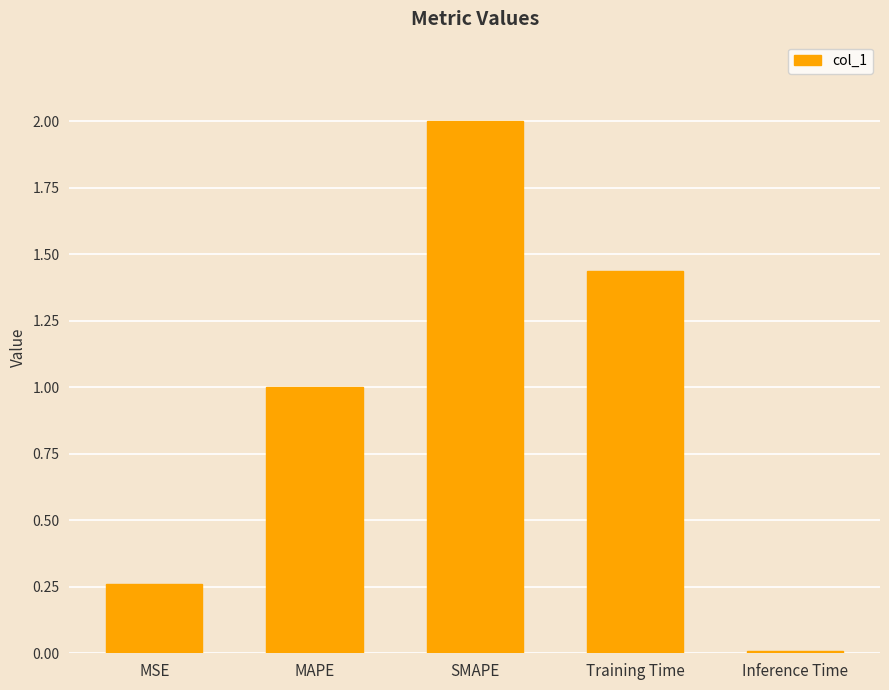

What is the maximum value shown in the chart?

2.0